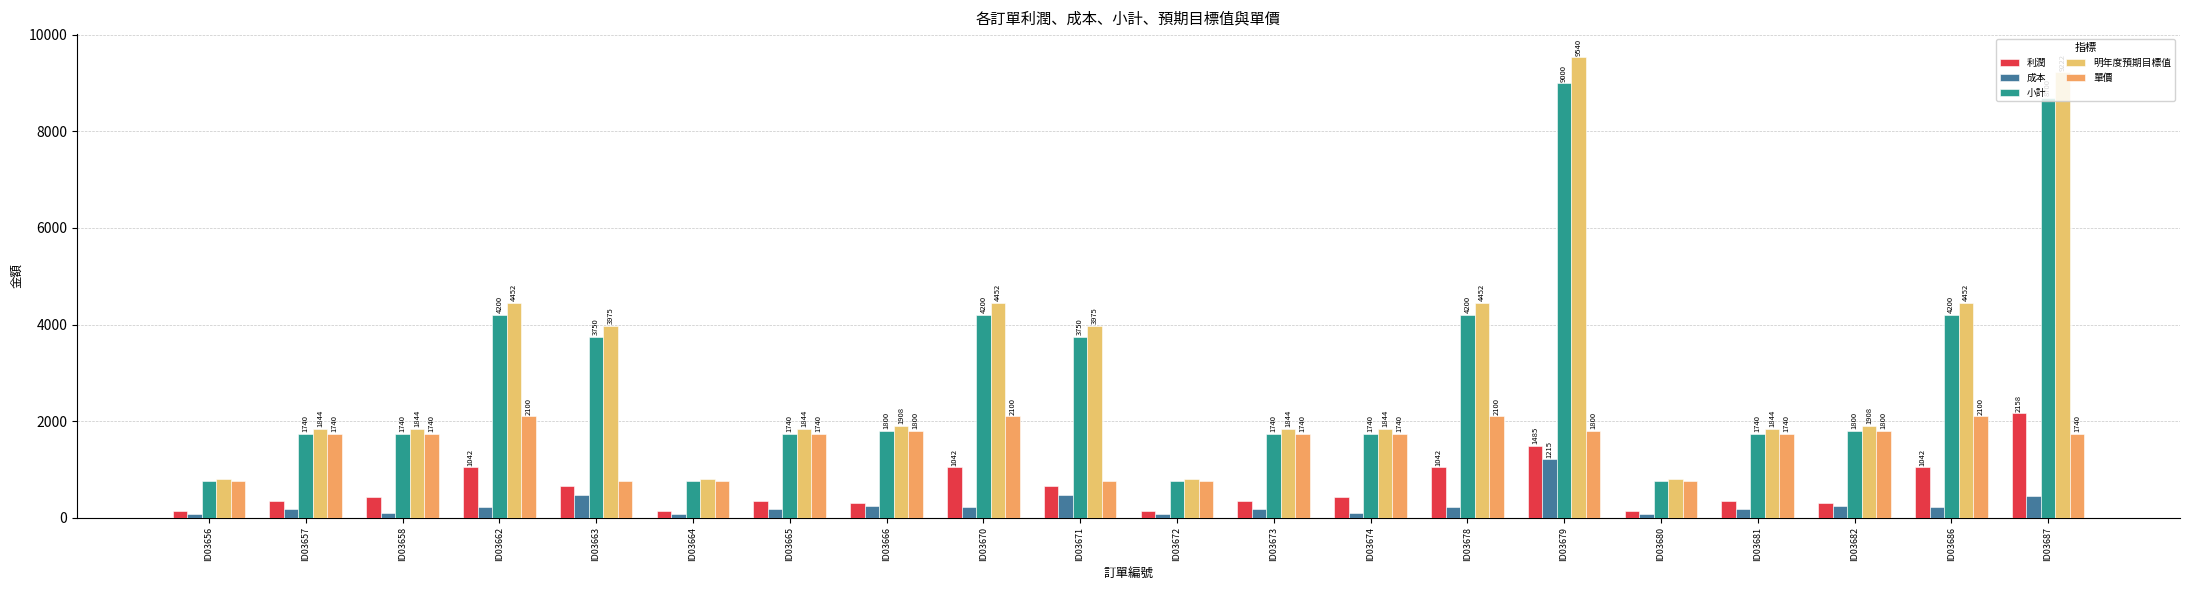

What is the value of the 成本 bar at the 3rd from the left?

90.5